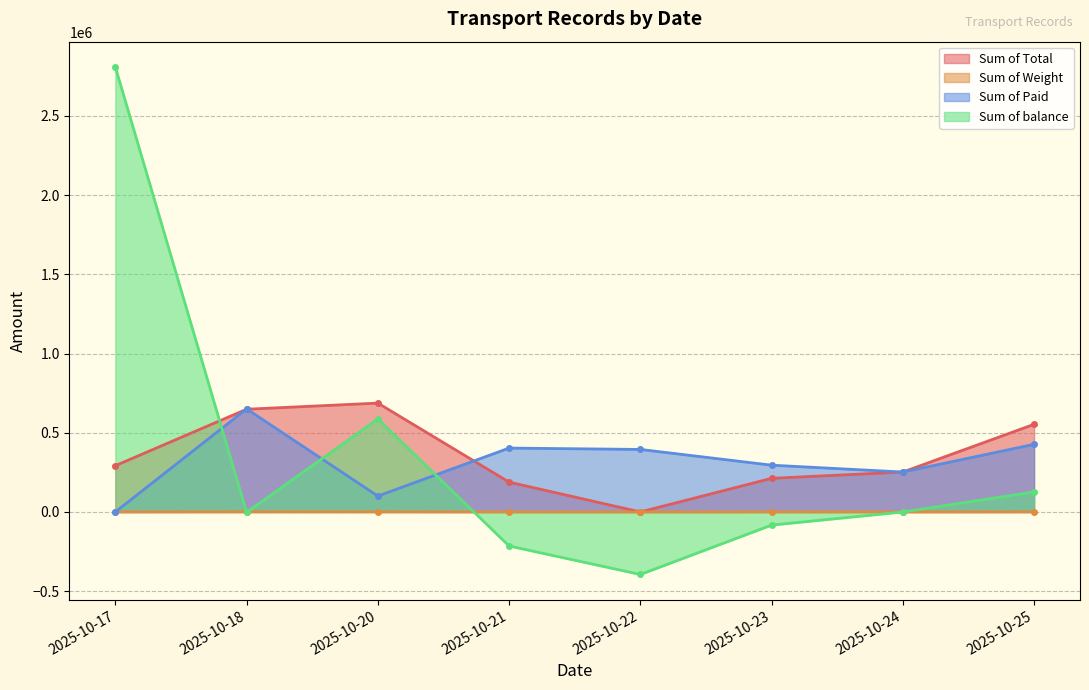

The value of Sum of Total at 2025-10-24 is 368557. True or false?

False